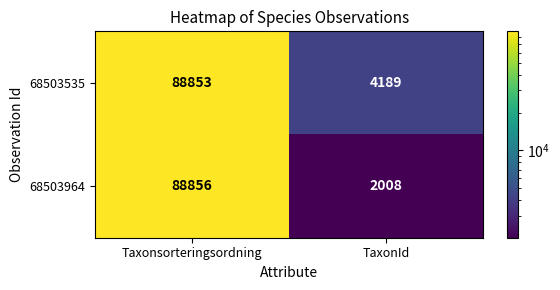

List the series in order of their peak value, highest first.

68503964, 68503535